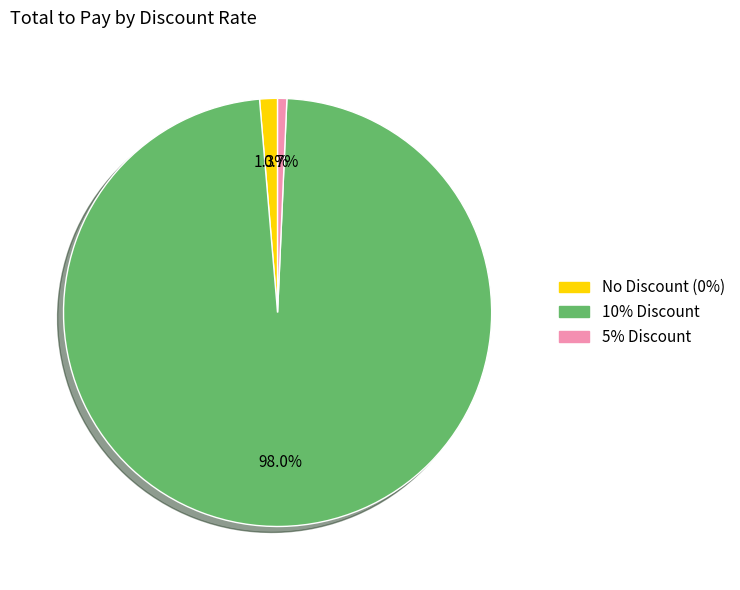

Does any single category account for the majority?

Yes